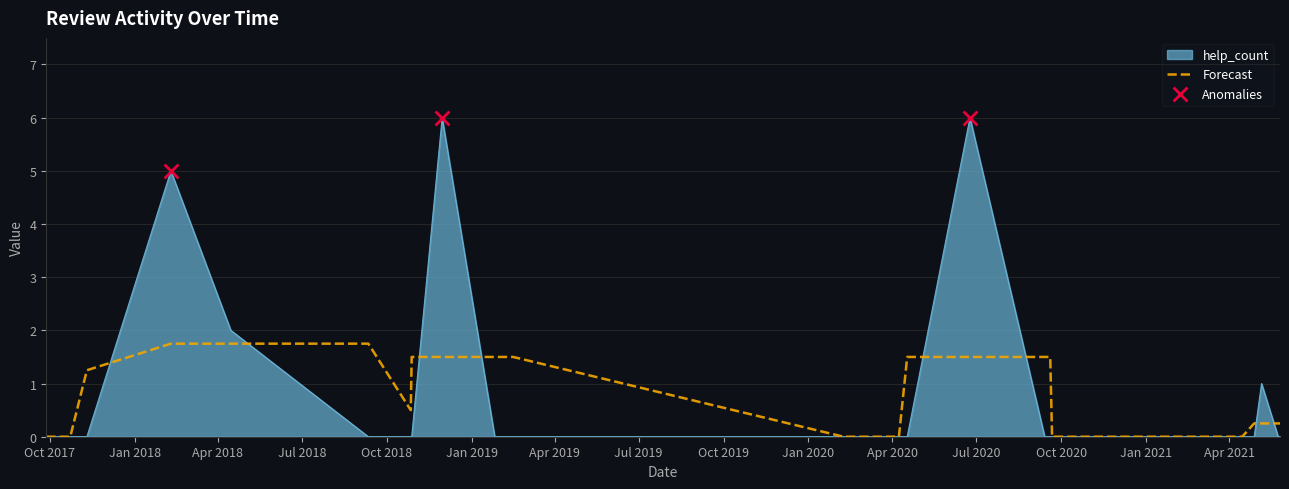

Which series has the largest range (max minus min)?

help_count